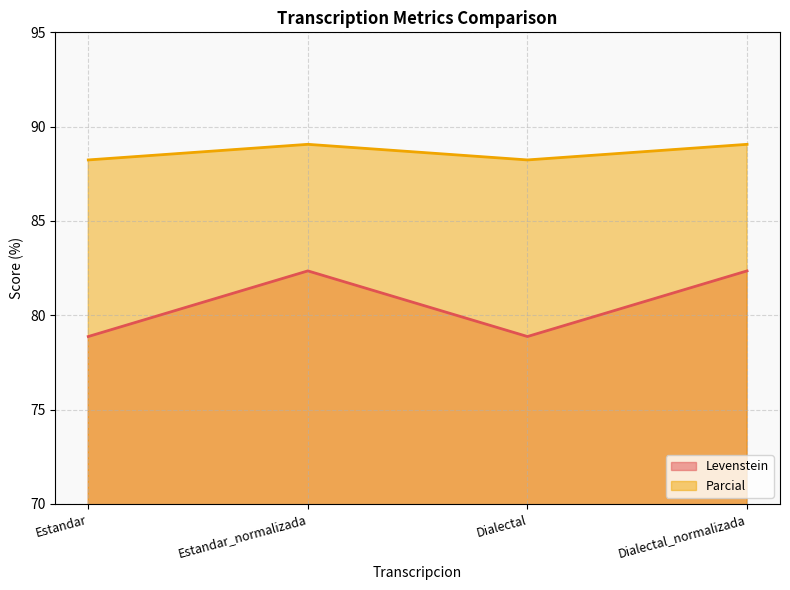

Reading left to right, list all the values displayed in this chart.

Levenstein: Estandar=78.9	Estandar_normalizada=82.4	Dialectal=78.9	Dialectal_normalizada=82.4
Parcial: Estandar=88.2	Estandar_normalizada=89.1	Dialectal=88.2	Dialectal_normalizada=89.1